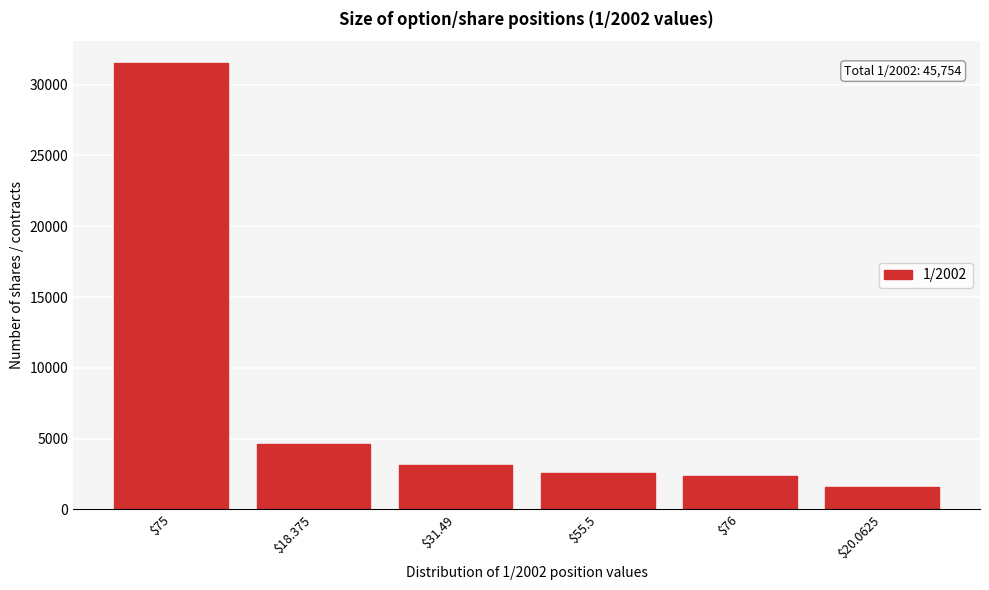

Reading left to right, what are all the values shown in this chart?

31500	4584	3124	2565	2381	1600